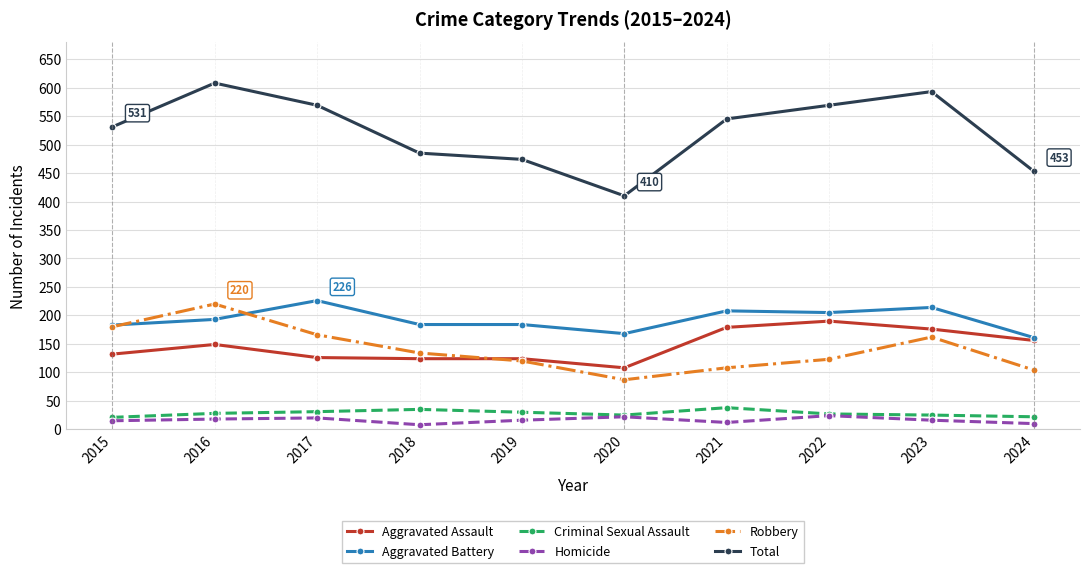

What is the sum of all Homicide values?

161